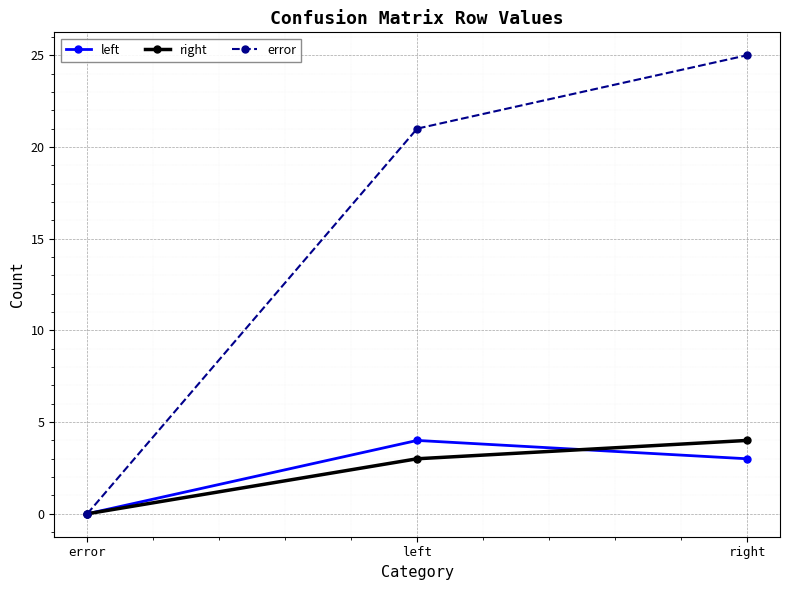

At which label is error closest to 12?

left